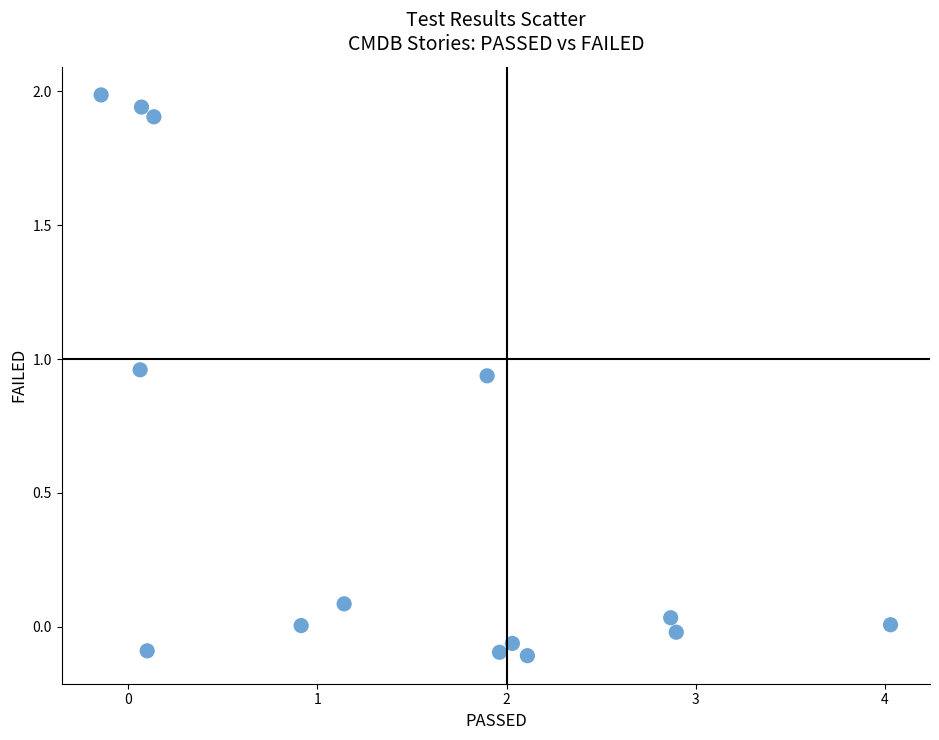

What is the range of X values (max minus min)?

4.2